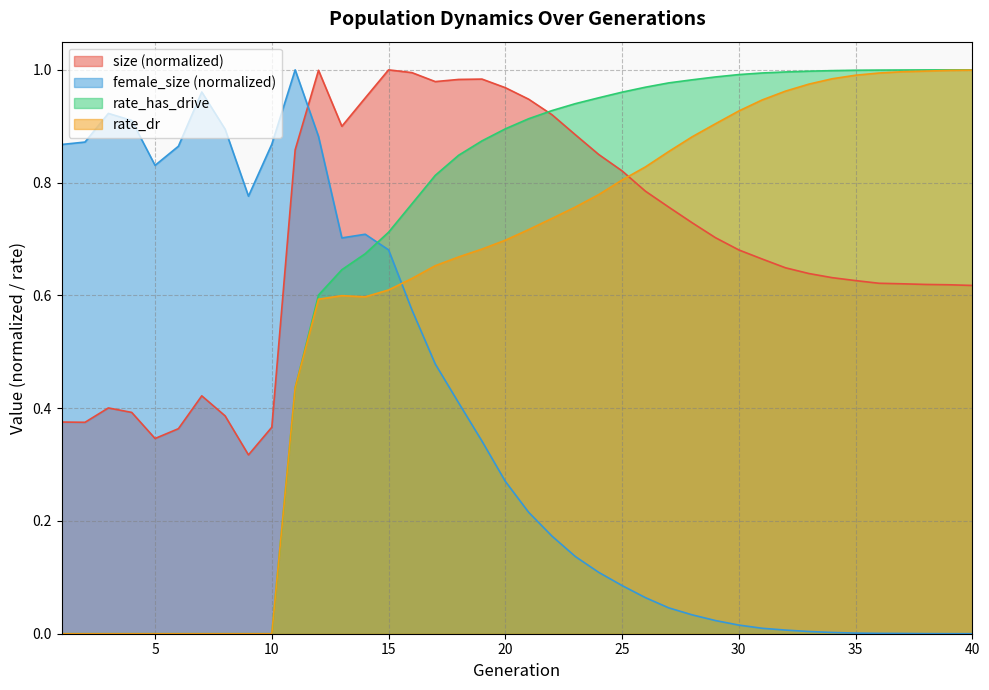

How many intersections are there between size and rate_dr?

1